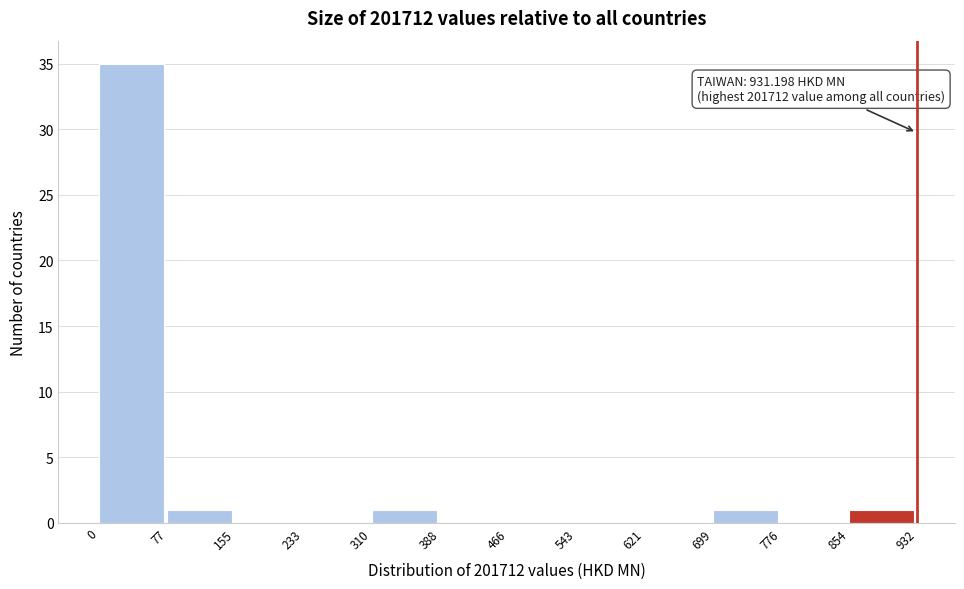

Over which range of the x-axis is the bar tallest?

0 to 77